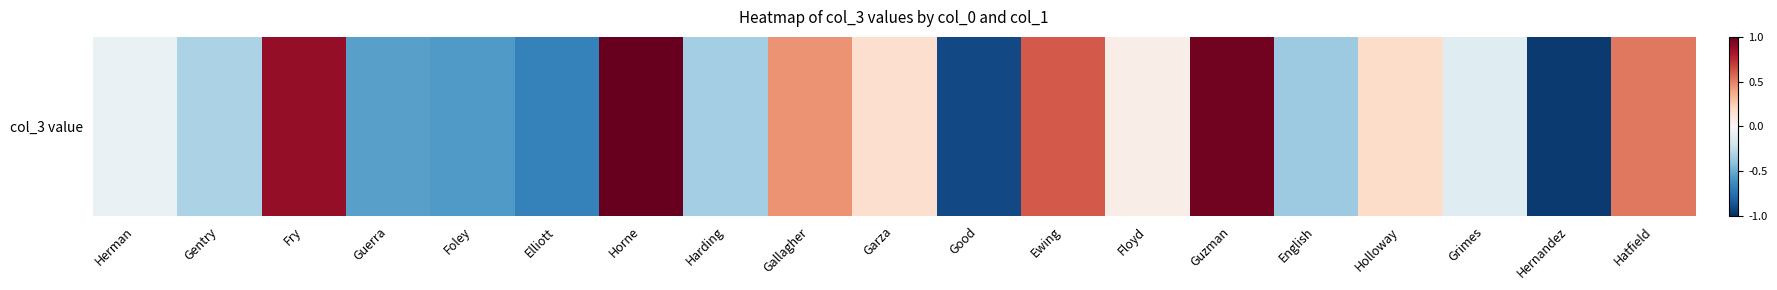

How many values are below zero?

10